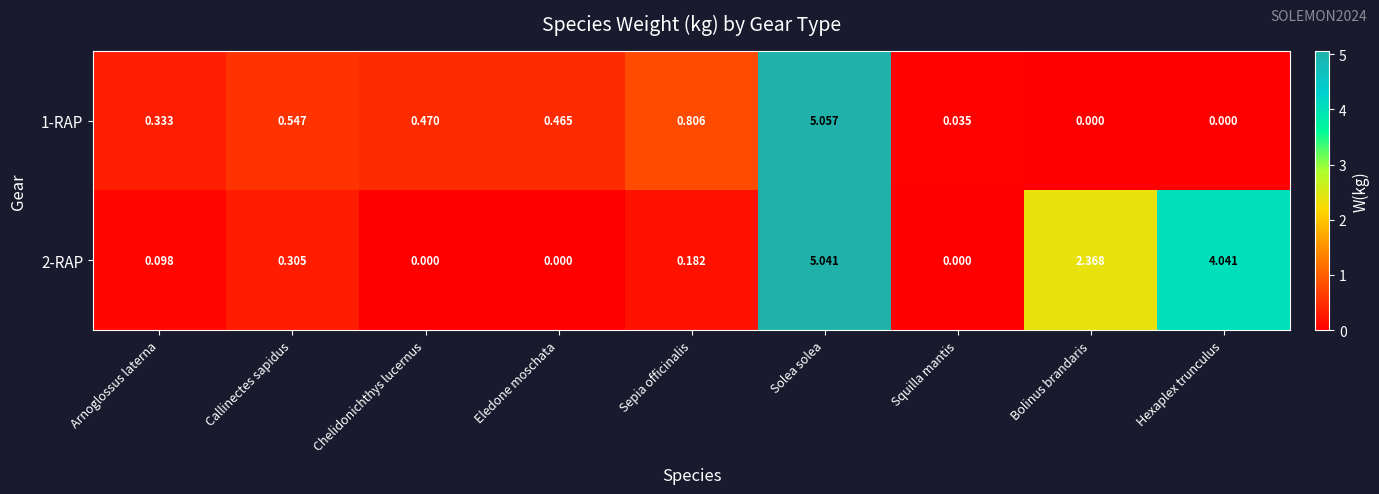

At which label does 2-RAP reach its peak?

Solea solea